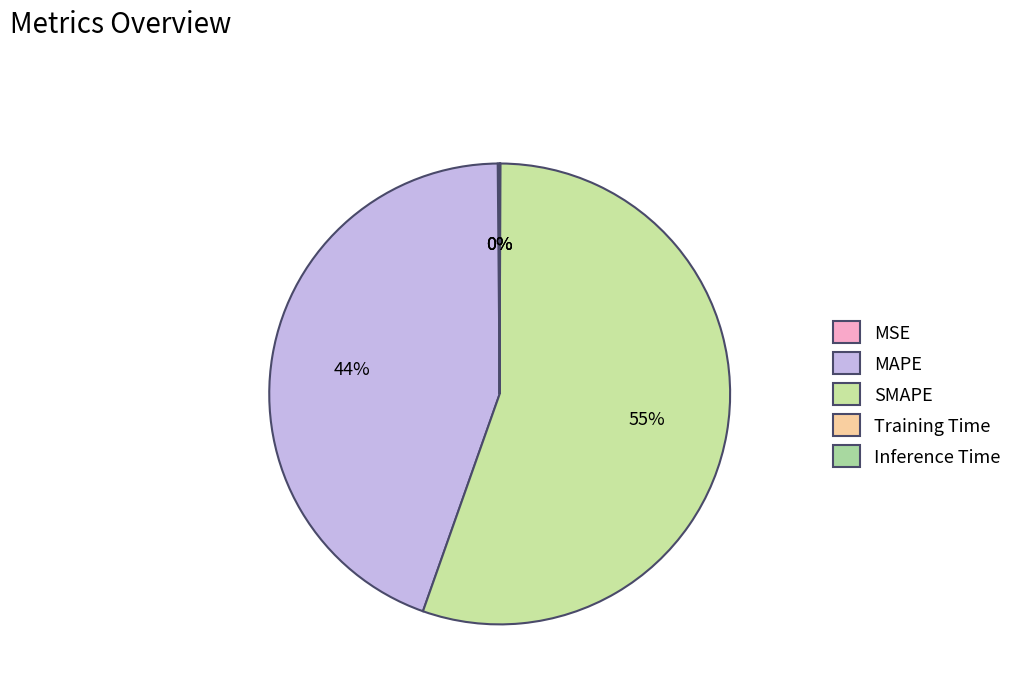

Which slice represents more than half of the pie?

SMAPE